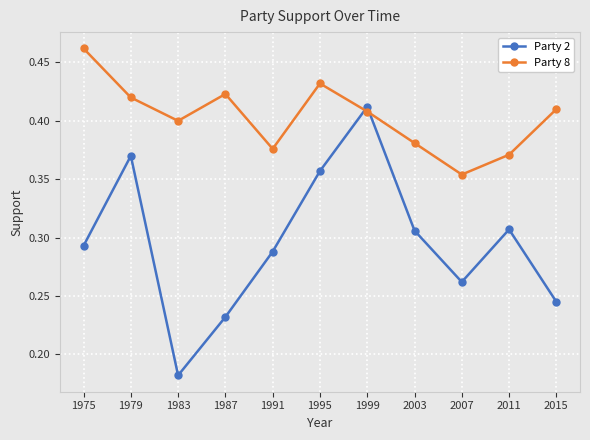

How many lines are shown in the chart?

2